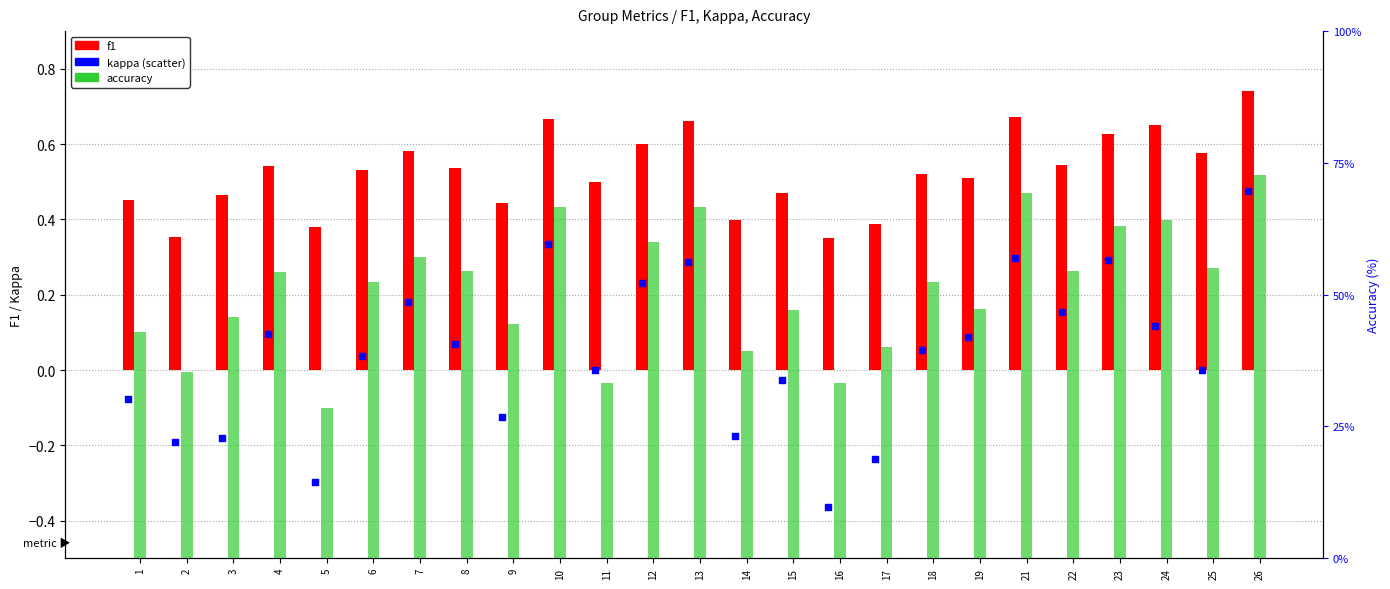

What are all the series names shown in the legend?

f1, kappa, accuracy (%)